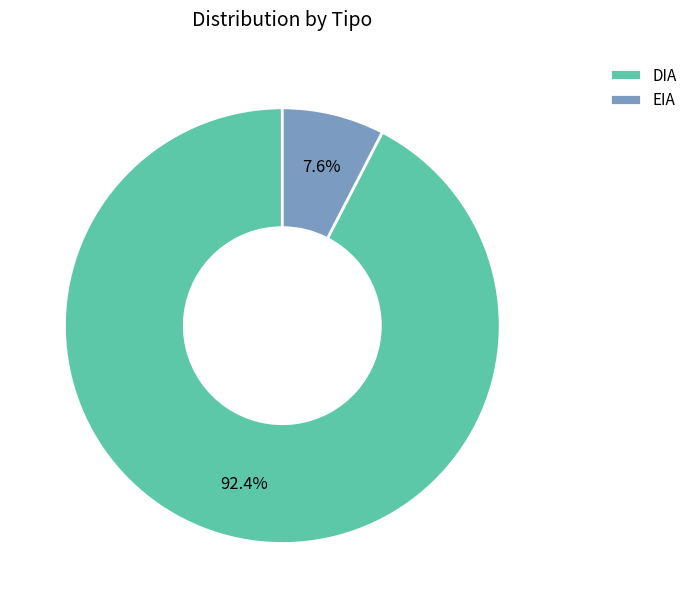

What percentage is the EIA slice, to the nearest percent?

8%